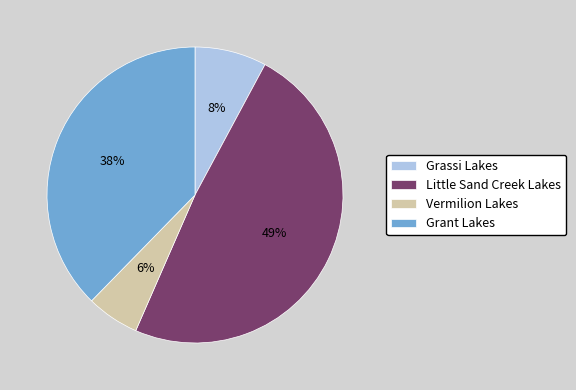

Combined, do Grassi Lakes and Grant Lakes account for over 50%?

No